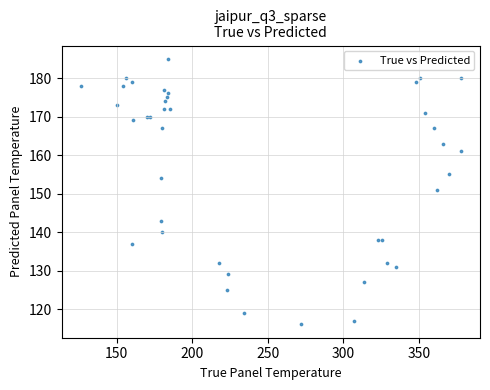

What Y value in the scatter plot is closest to 150?

151